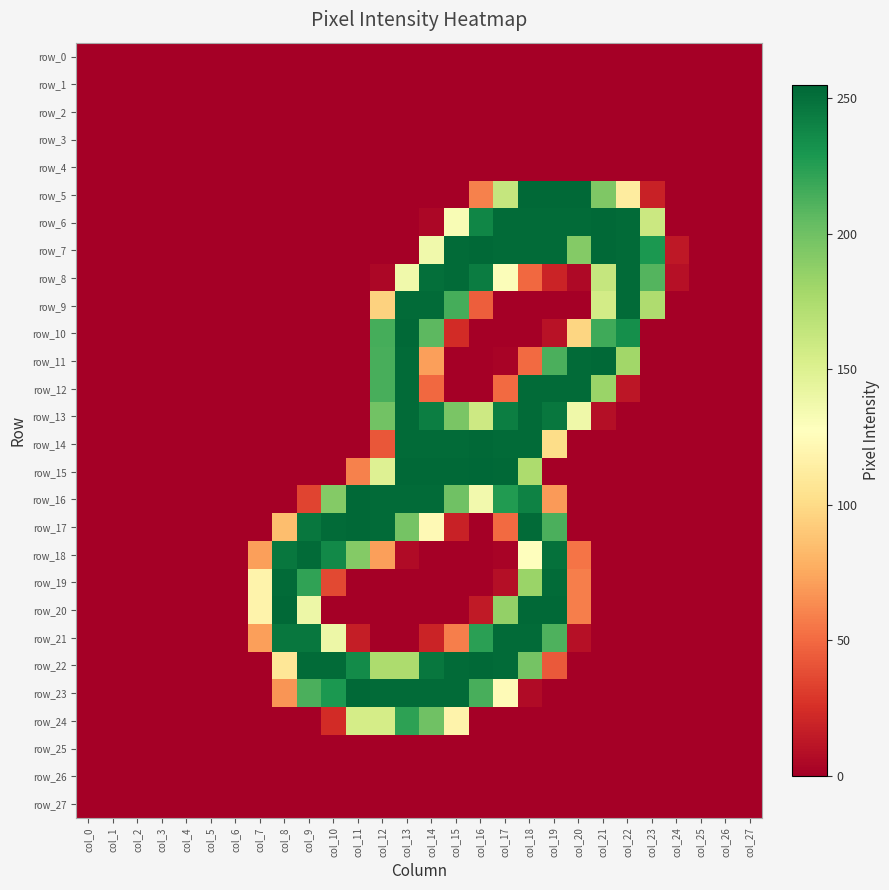

Which has a higher value, col_3 or col_24?

col_3